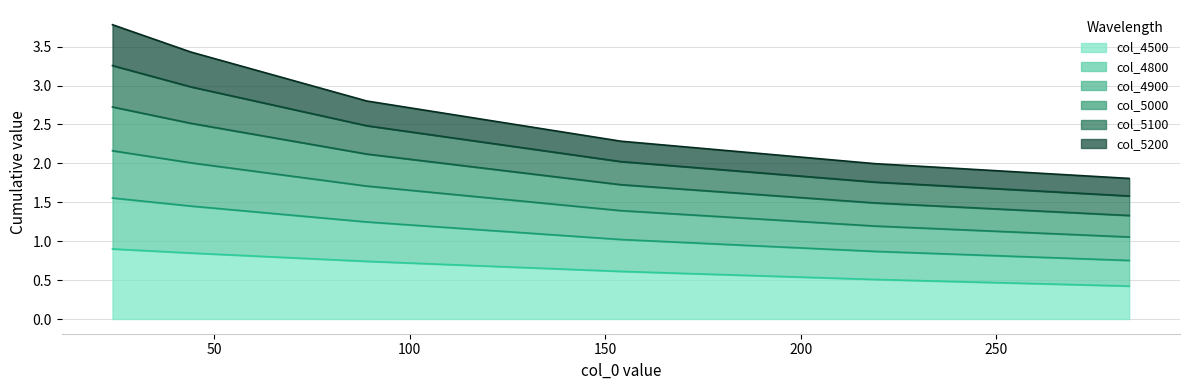

Does the chart have visible grid lines?

Yes